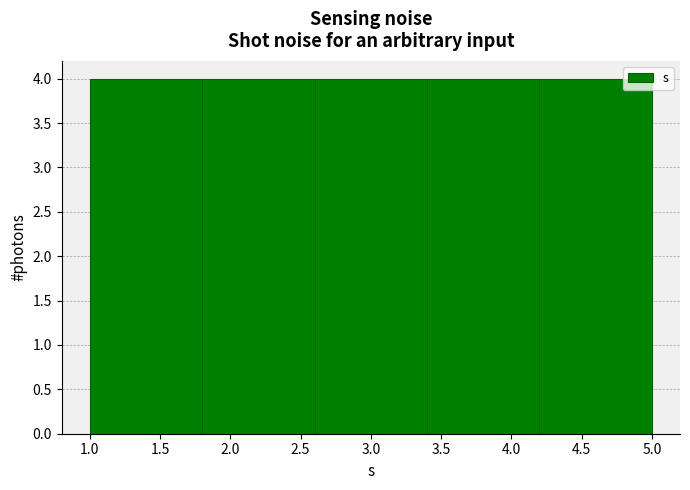

Reading left to right, transcribe this chart: for each bar, give the range it covers on the x-axis and its height. The values are not printed on the chart, so give them approximately, as read against the axis.

1.0 to 1.8: 4
1.8 to 2.6: 4
2.6 to 3.4: 4
3.4 to 4.2: 4
4.2 to 5.0: 4